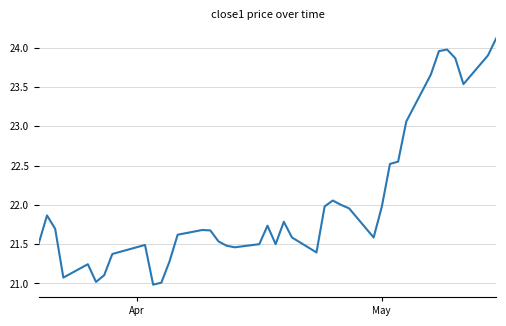

What is the maximum value shown in the chart?

24.1